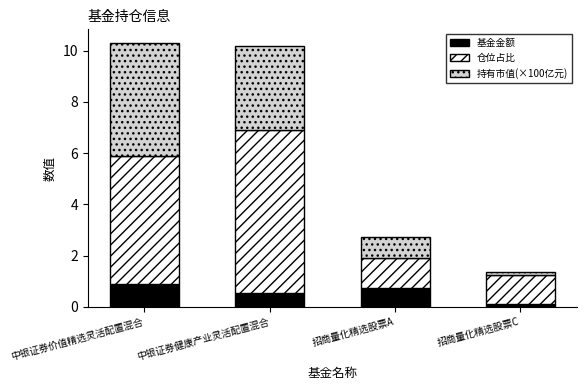

Reading left to right, list the values for the 基金金额 series.

0.9	0.5	0.7	0.1